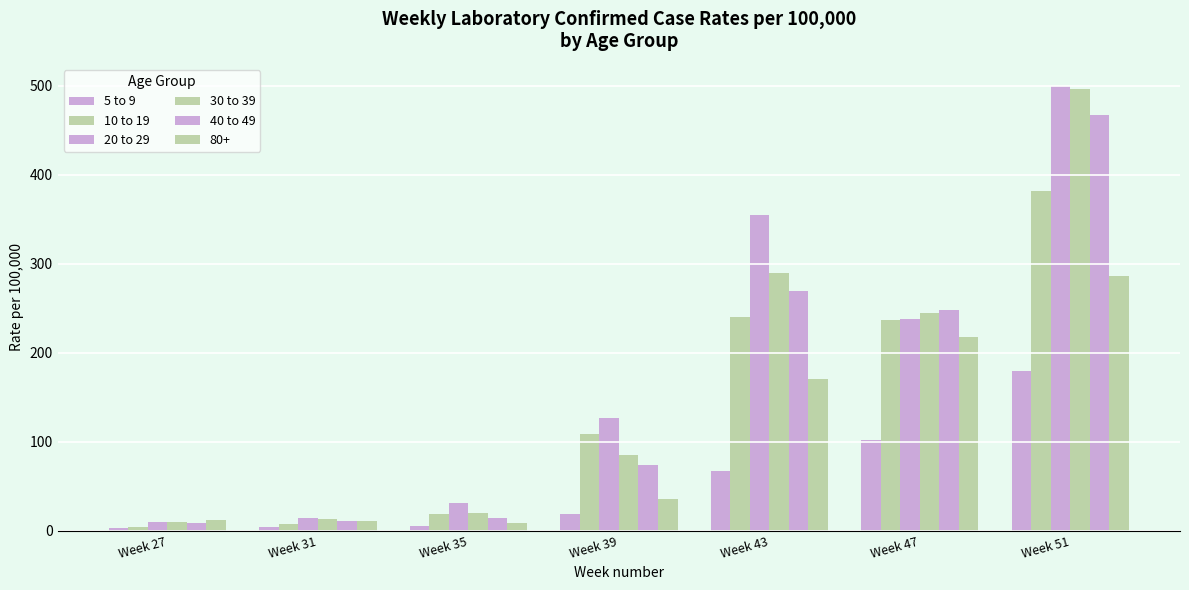

The 5 to 9 series shows 18.3 at Week 39. True or false?

True